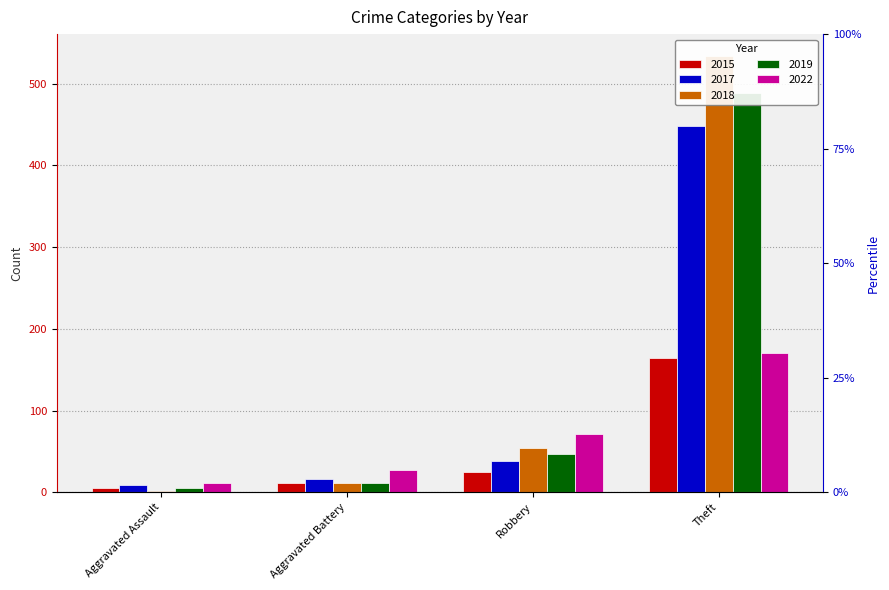

Where does the 2018 series first go above 54?

Theft